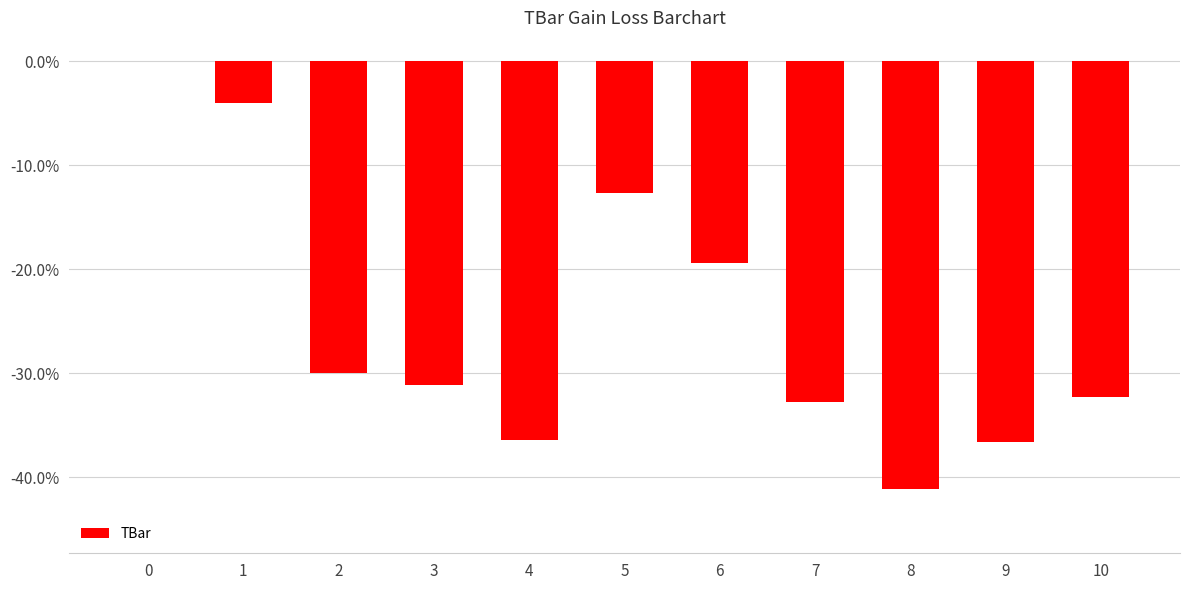

True or false: the data shows -57.0 at 8.

False